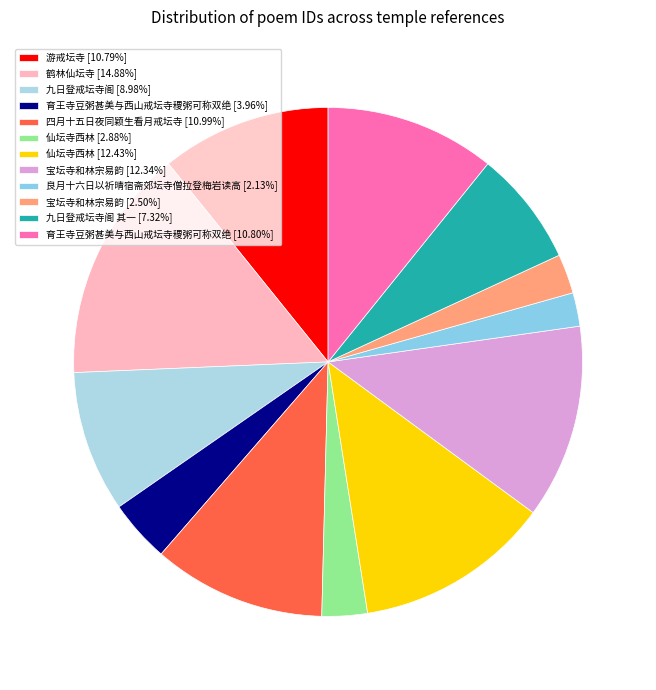

How many slices are in this pie chart?

12